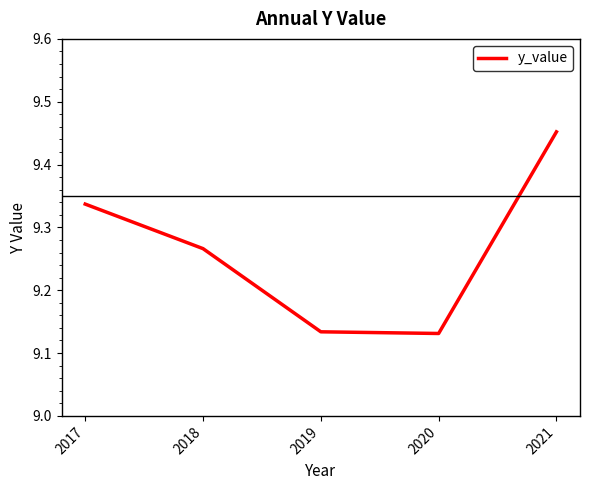

What is the difference between the maximum and second lowest values?

0.3